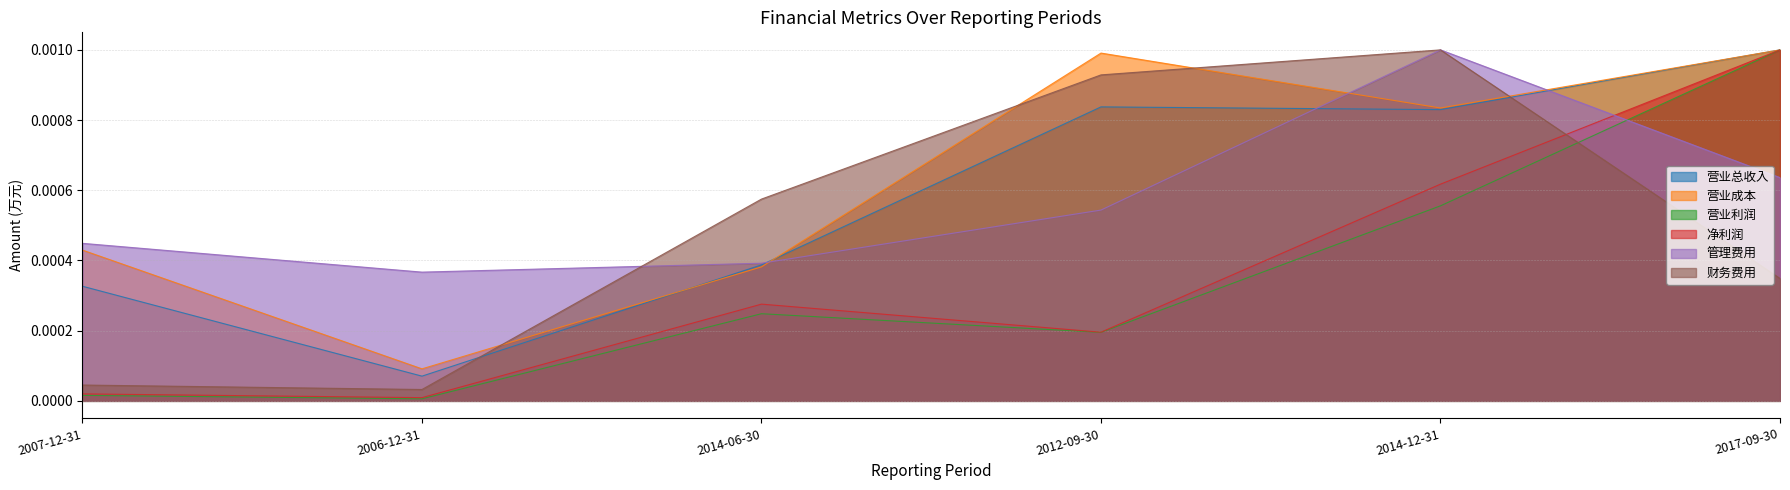

Is the value of 财务费用 at 2007-12-31 greater than the value of 管理费用 at 2007-12-31?

No